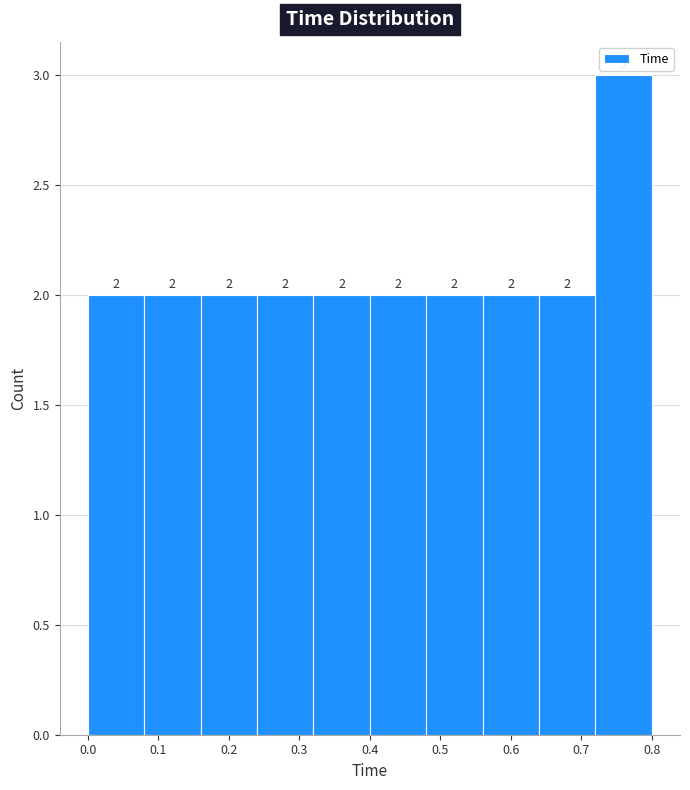

Reading left to right, list every bar in this chart as the range it spans on the x-axis followed by its height.

0.00 to 0.08: 2
0.08 to 0.16: 2
0.16 to 0.24: 2
0.24 to 0.32: 2
0.32 to 0.40: 2
0.40 to 0.48: 2
0.48 to 0.56: 2
0.56 to 0.64: 2
0.64 to 0.72: 2
0.72 to 0.80: 3